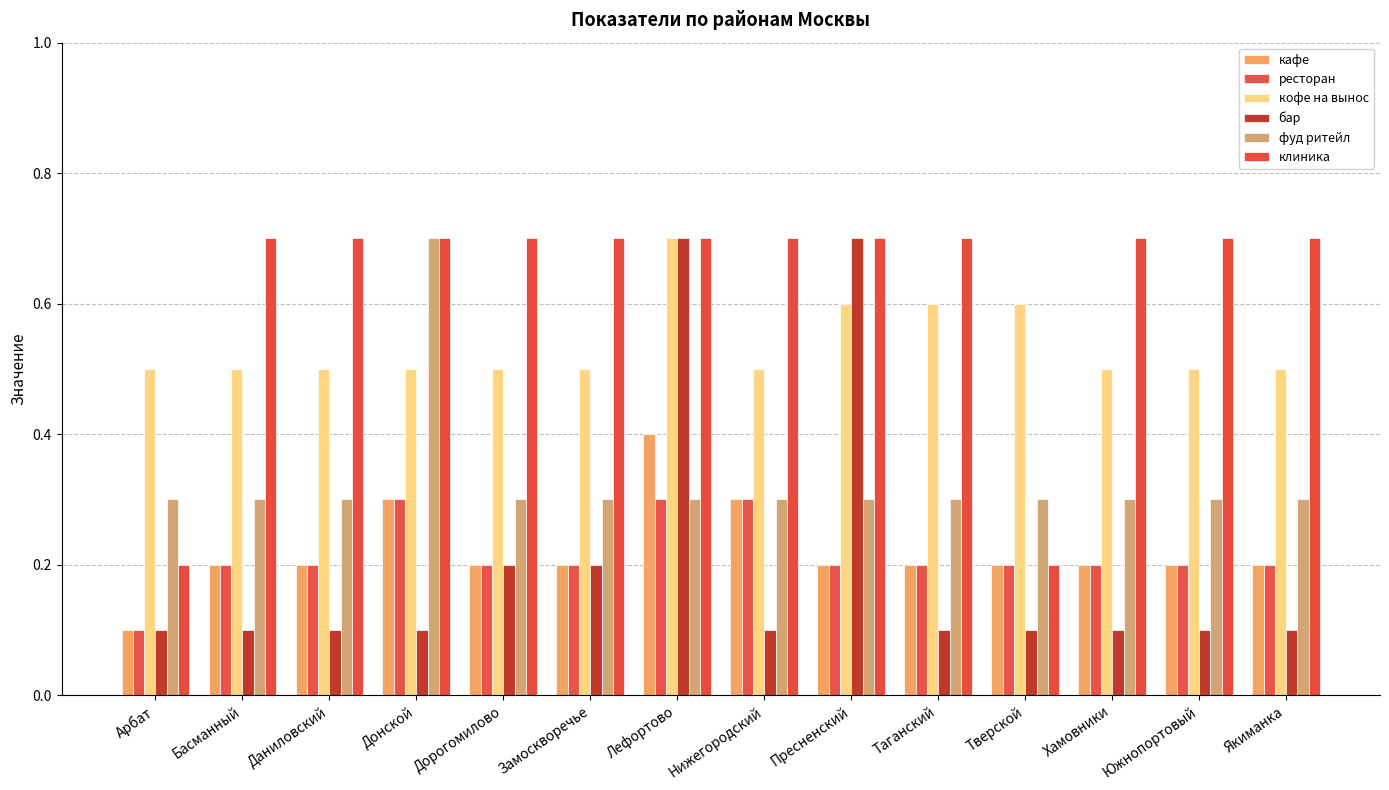

What is the value of the бар bar at the 13th from the left?

0.1